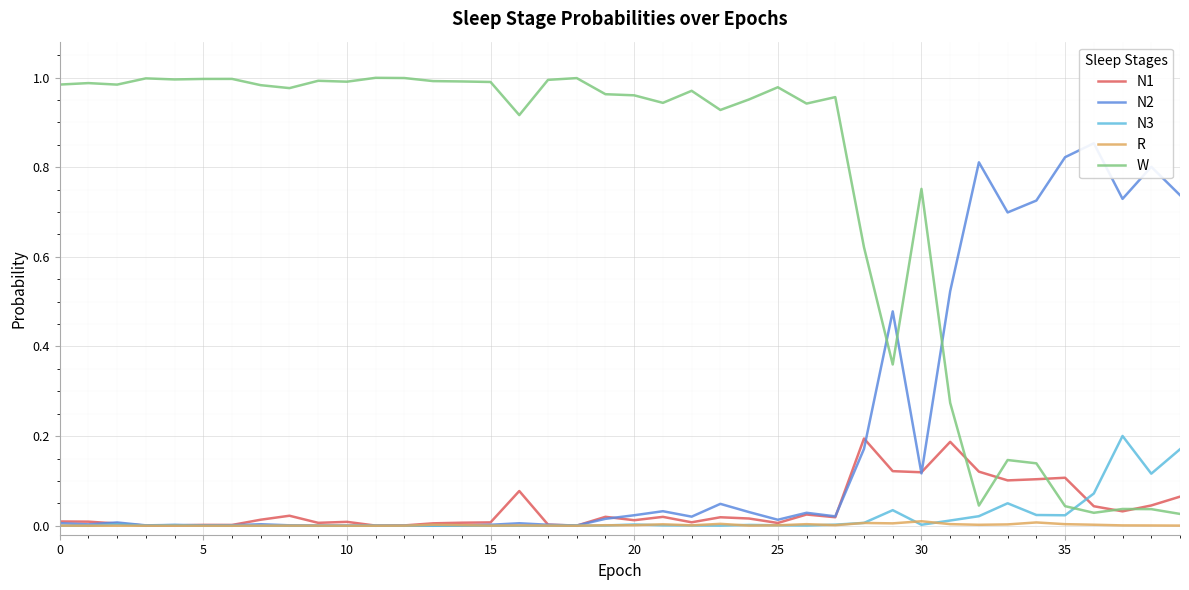

The value of R at 13 is 0.0. True or false?

False